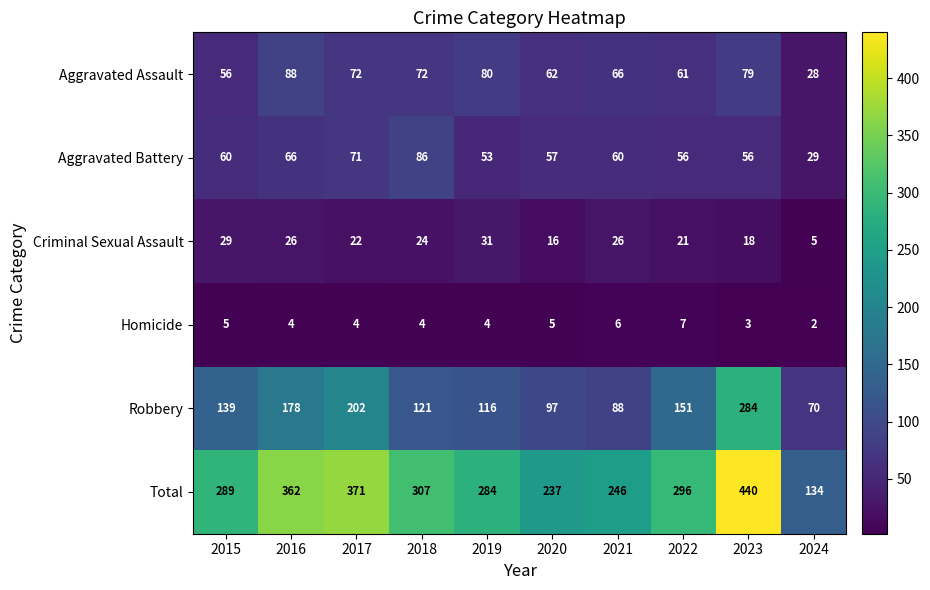

At which category is the sum across all series the highest?

2023